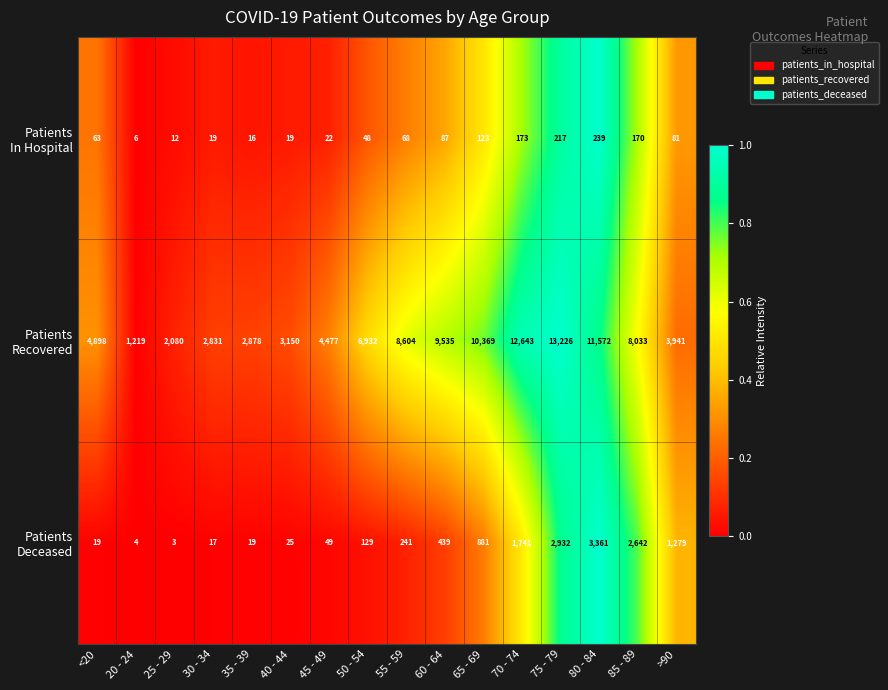

What is the difference between the highest and lowest values at 40 - 44?

3131